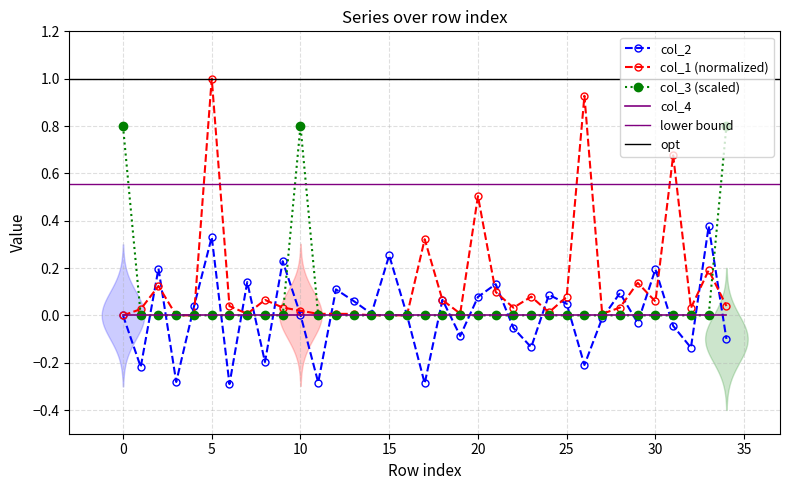

What is the sum of all col_2 values?

0.1